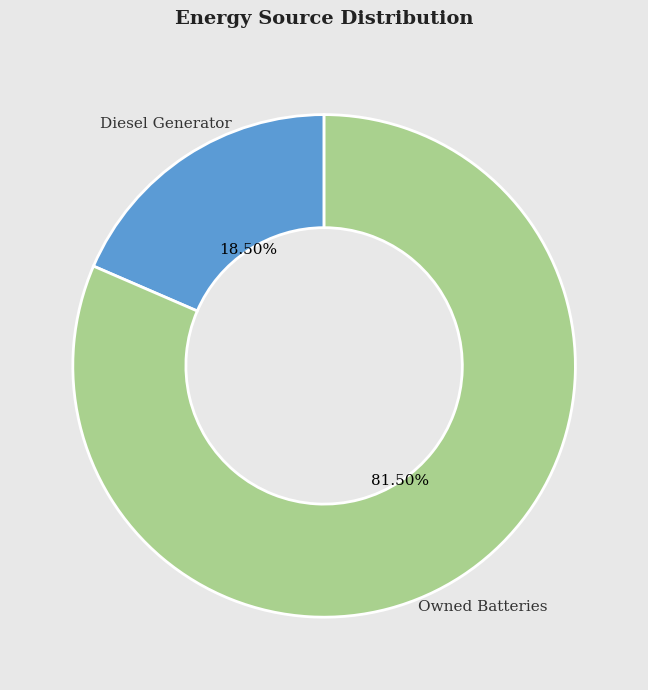

To the nearest percent, what is the average slice percentage?

50%